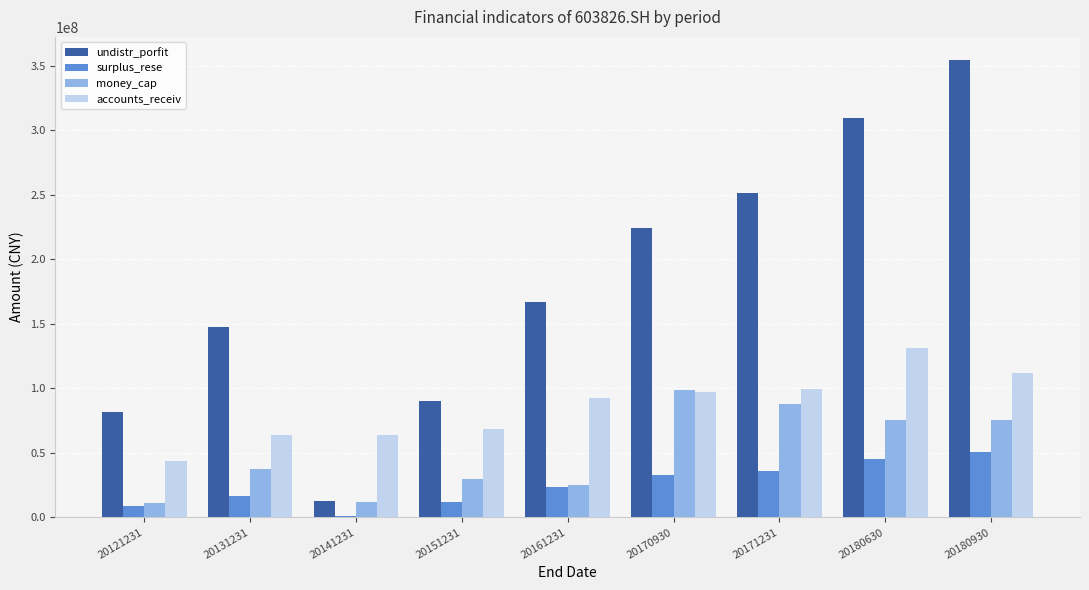

The value of accounts_receiv at 20151231 is 38538623.6. True or false?

False